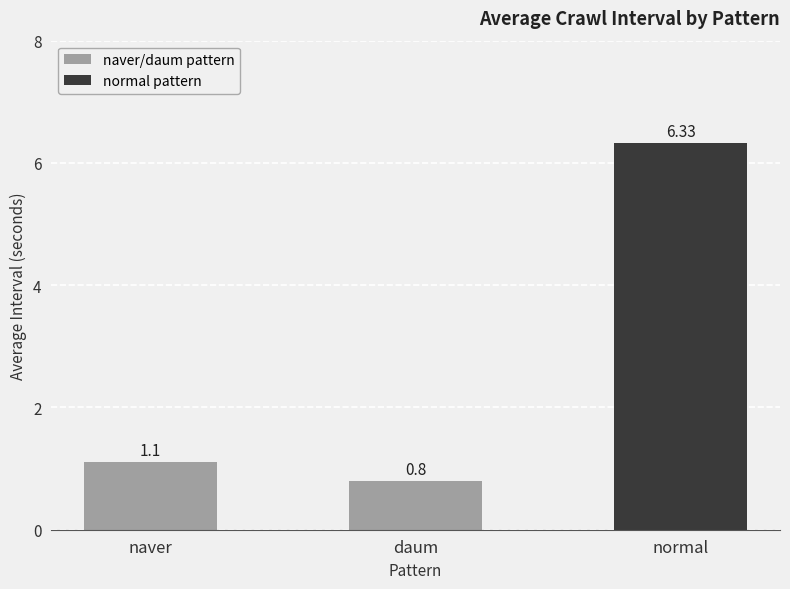

True or false: the data shows 0.8 at daum.

True